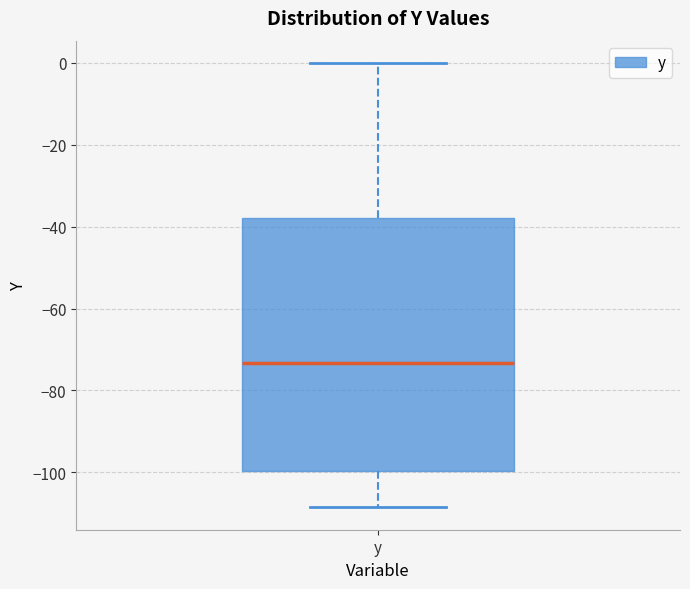

Transcribe this box plot: give where the median line is, the range the box spans, and where the two whiskers end, as read against the y-axis. The values are not printed on the chart, so give them approximately, as read against the axis.

median -74, box -100 to -38, whiskers -108 to 0